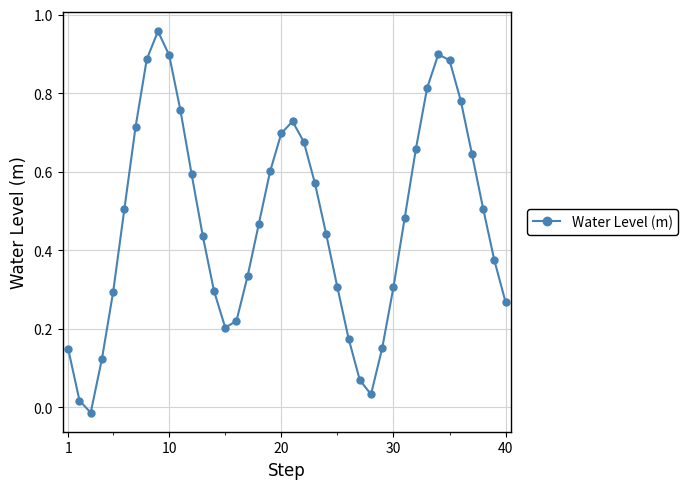

How many interior local peaks (higher than both neighbors) does the data have?

3